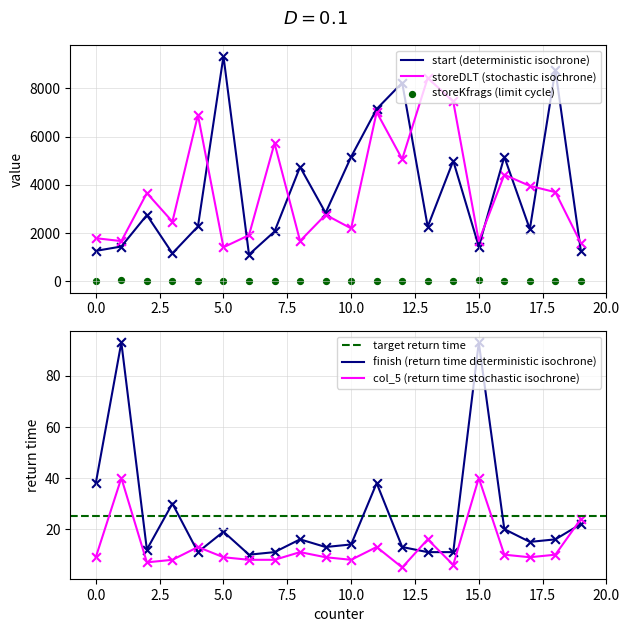

Which series reaches the maximum Y coordinate?

start